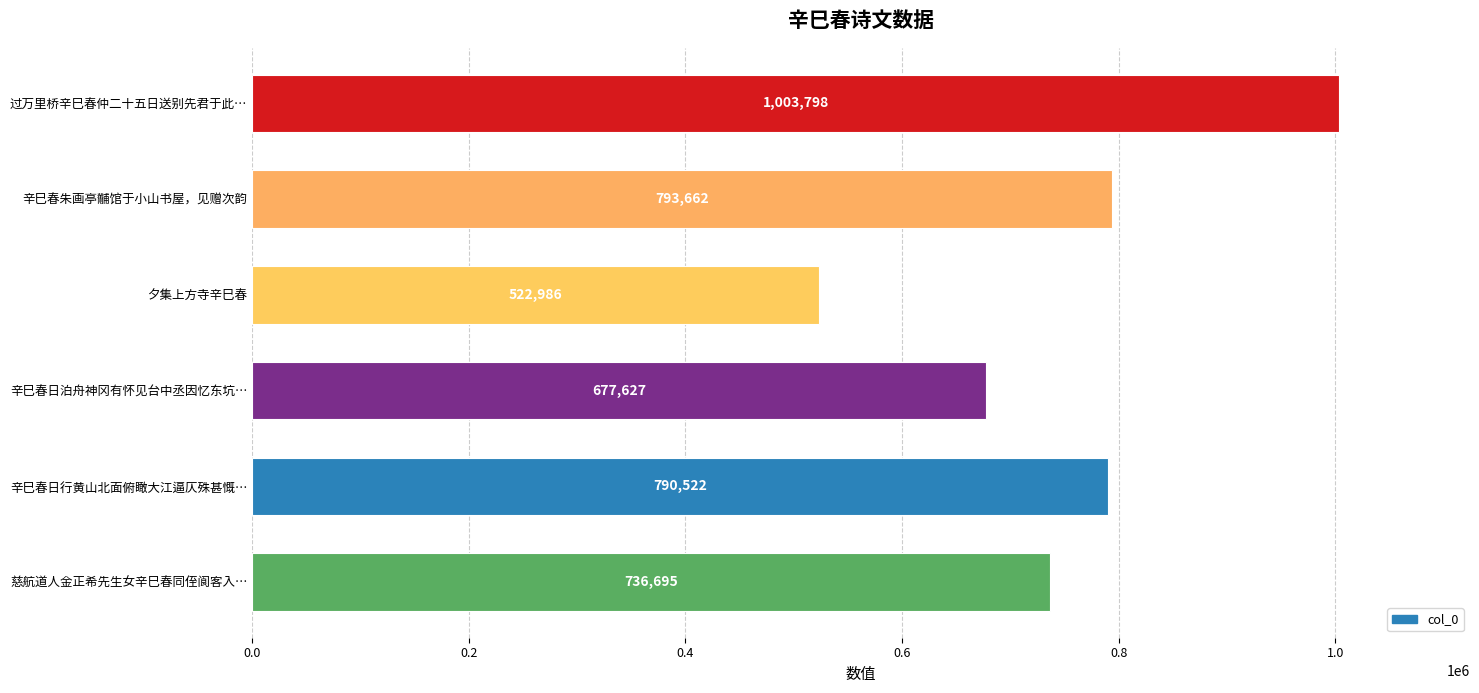

What is the difference between the maximum and minimum values?

480812